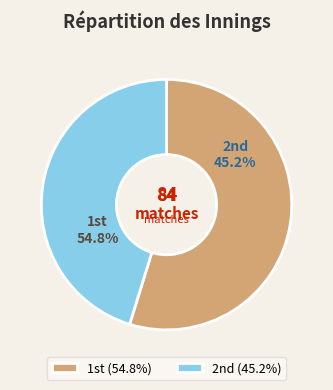

How many slices are in this pie chart?

2